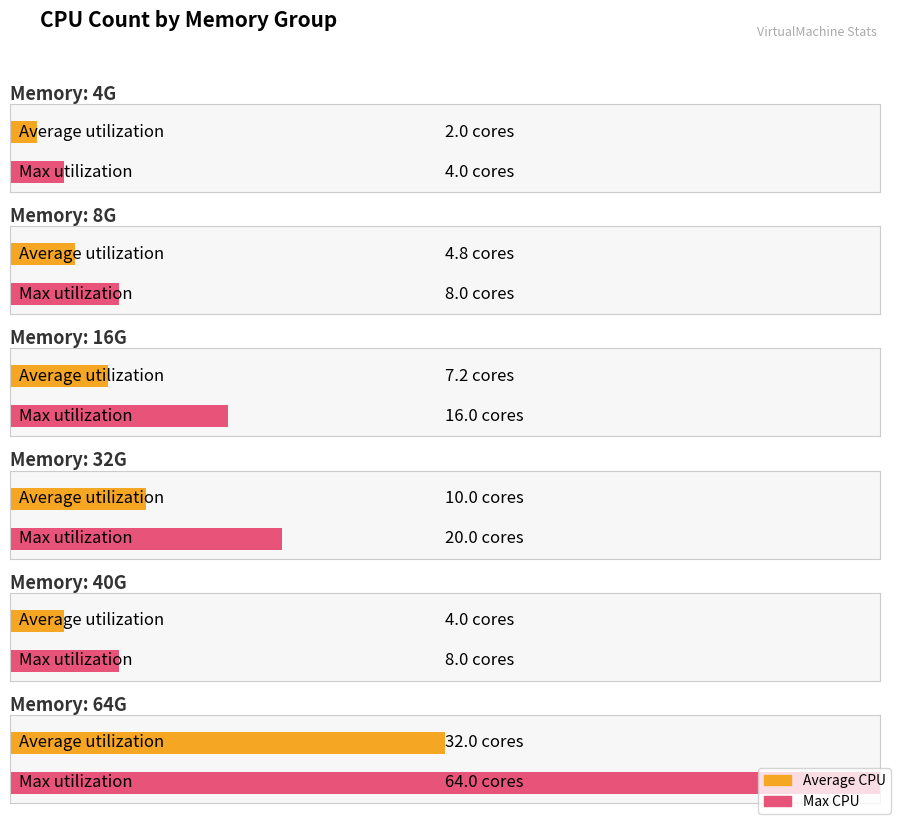

Which category has the lowest value in the Max CPU series?

4G